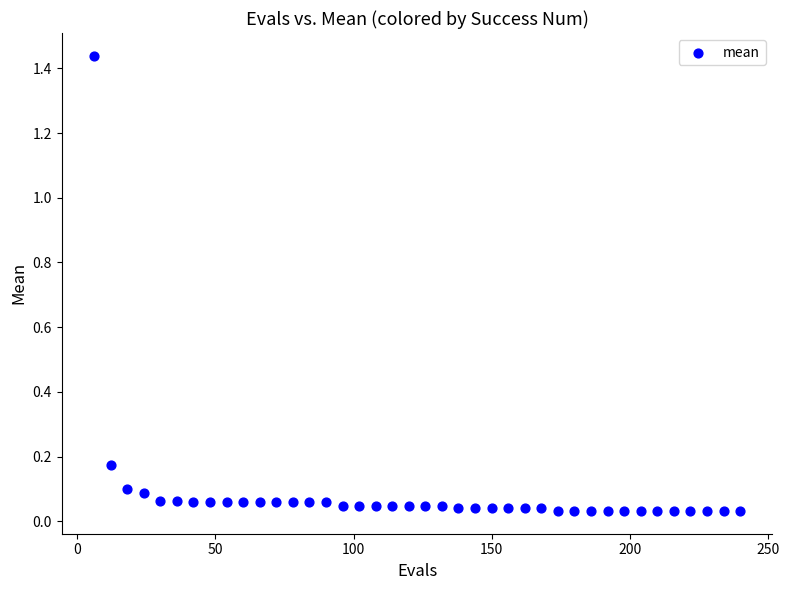

What is the range of X values (max minus min)?

234.0